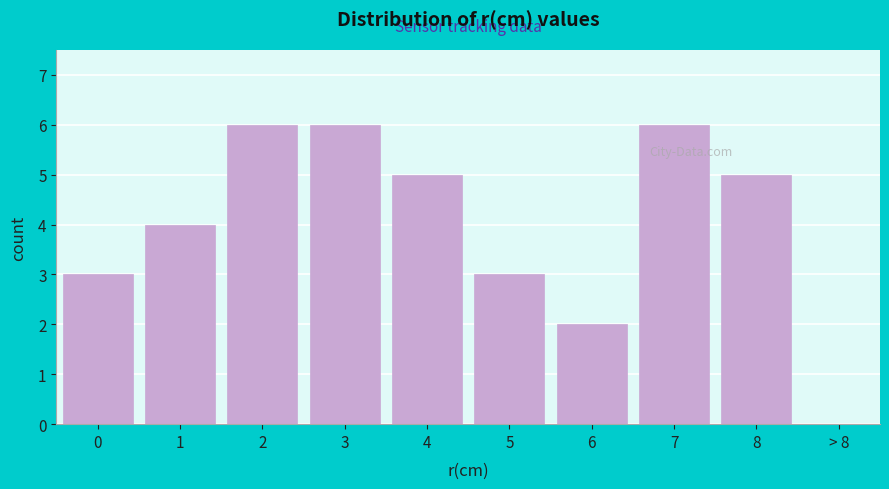

Reading left to right, what are all the values shown in this chart?

0=3	1=4	2=6	3=6	4=5	5=3	6=2	7=6	8=5	> 8=0